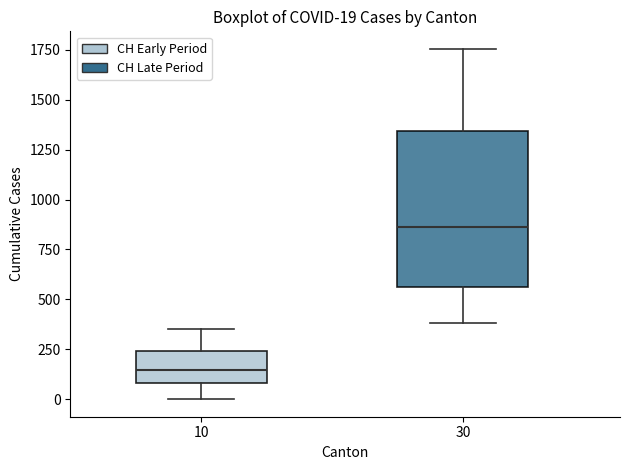

Which box's median line is the lowest?

10